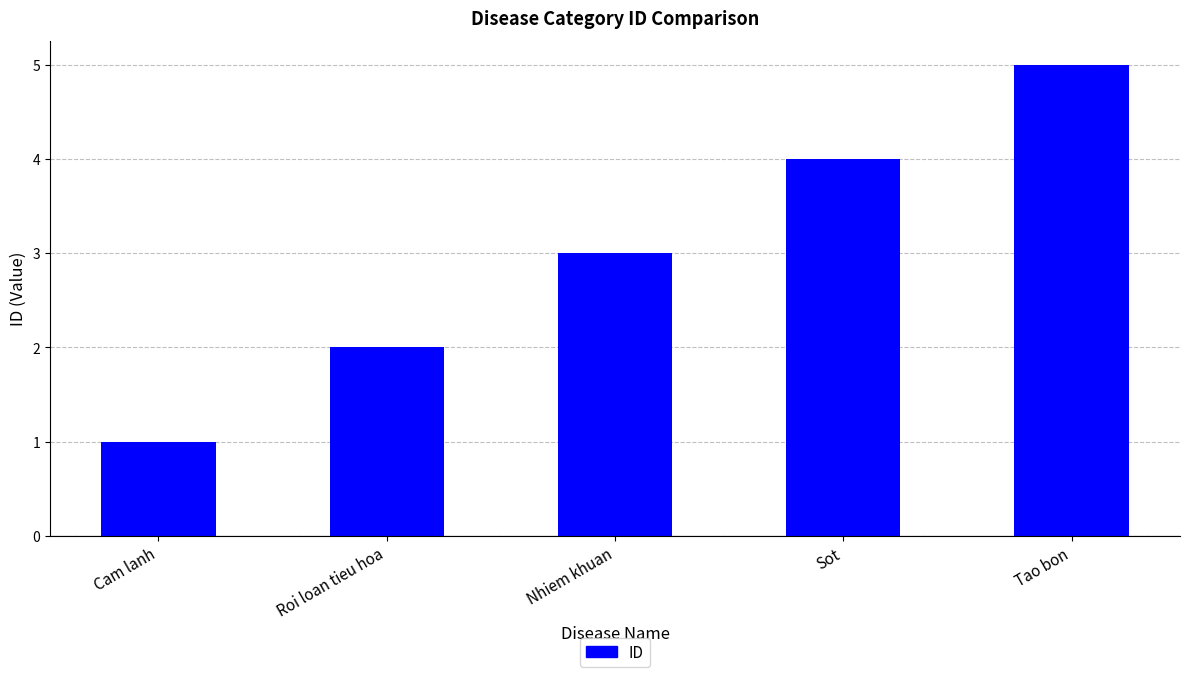

Read the value at Nhiem khuan.

3